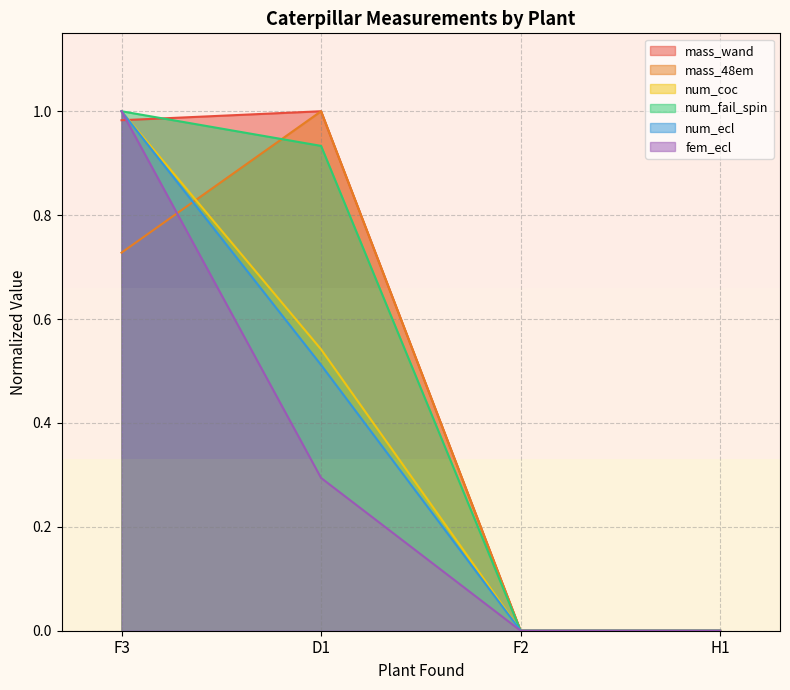

What position from the left is F2?

3